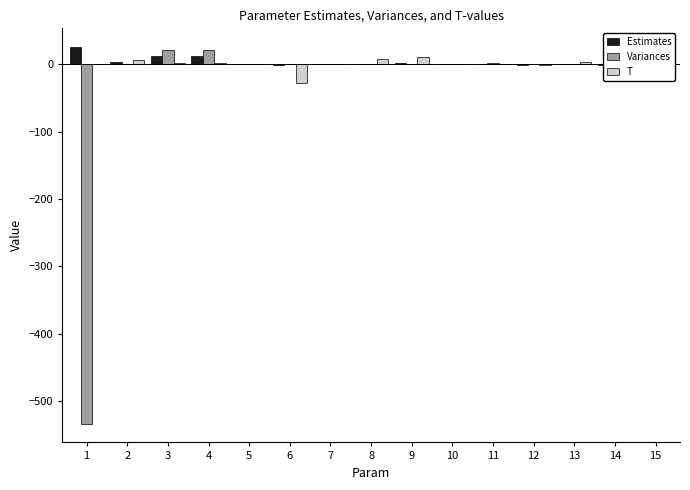

Is the value of Estimates at 1 greater than the value of Variances at 8?

Yes